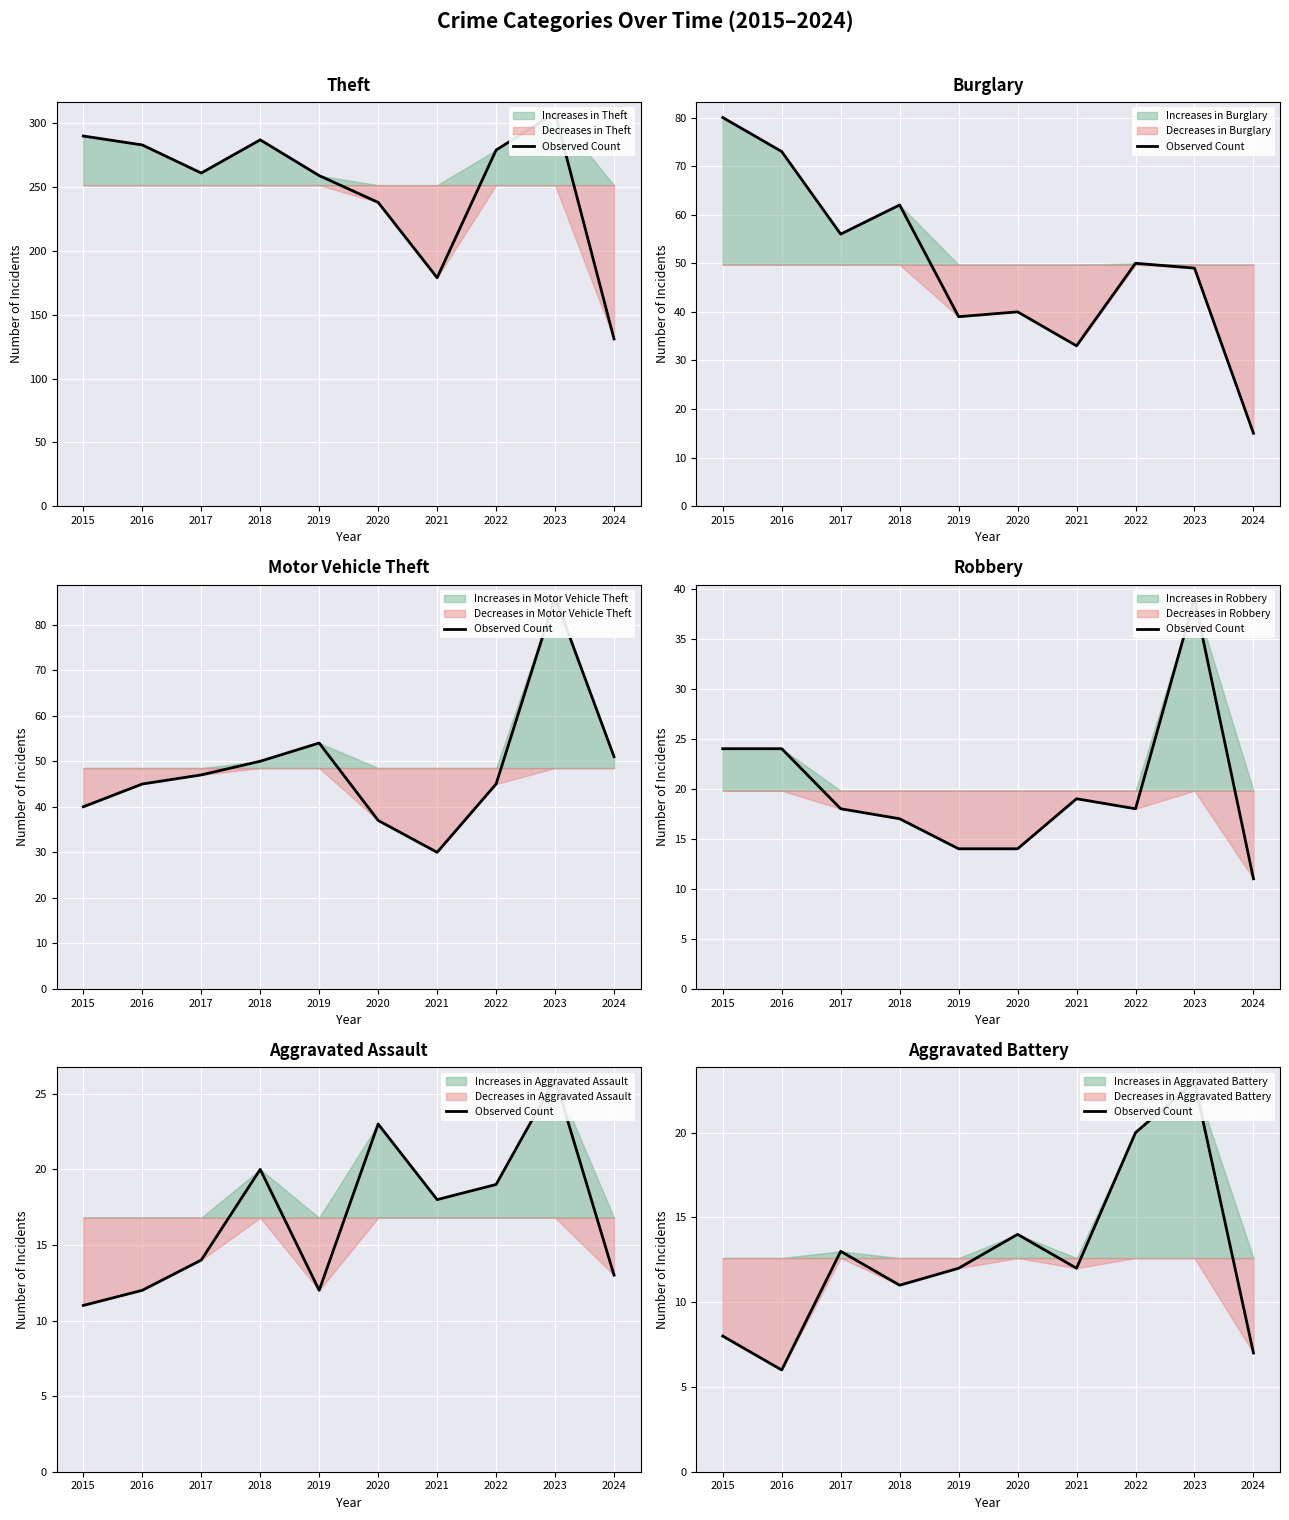

How many values are below 12?

4